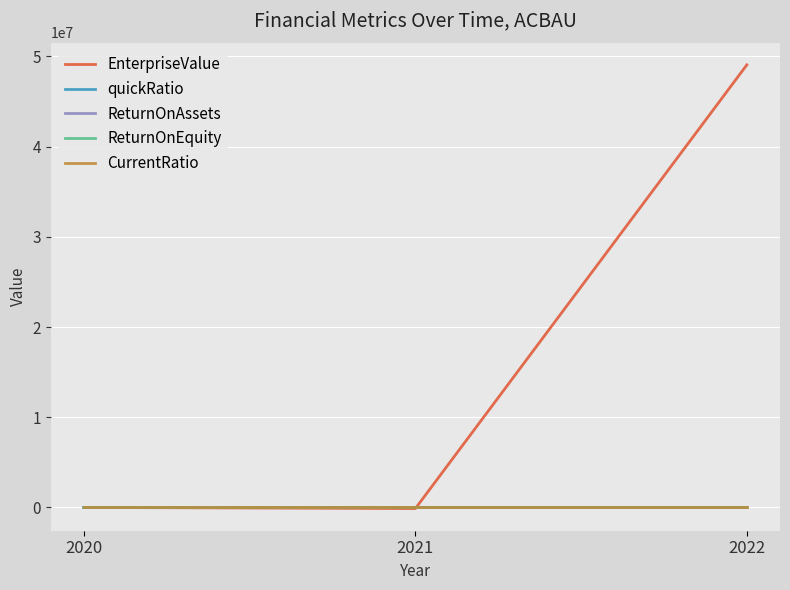

Does the chart have visible grid lines?

Yes